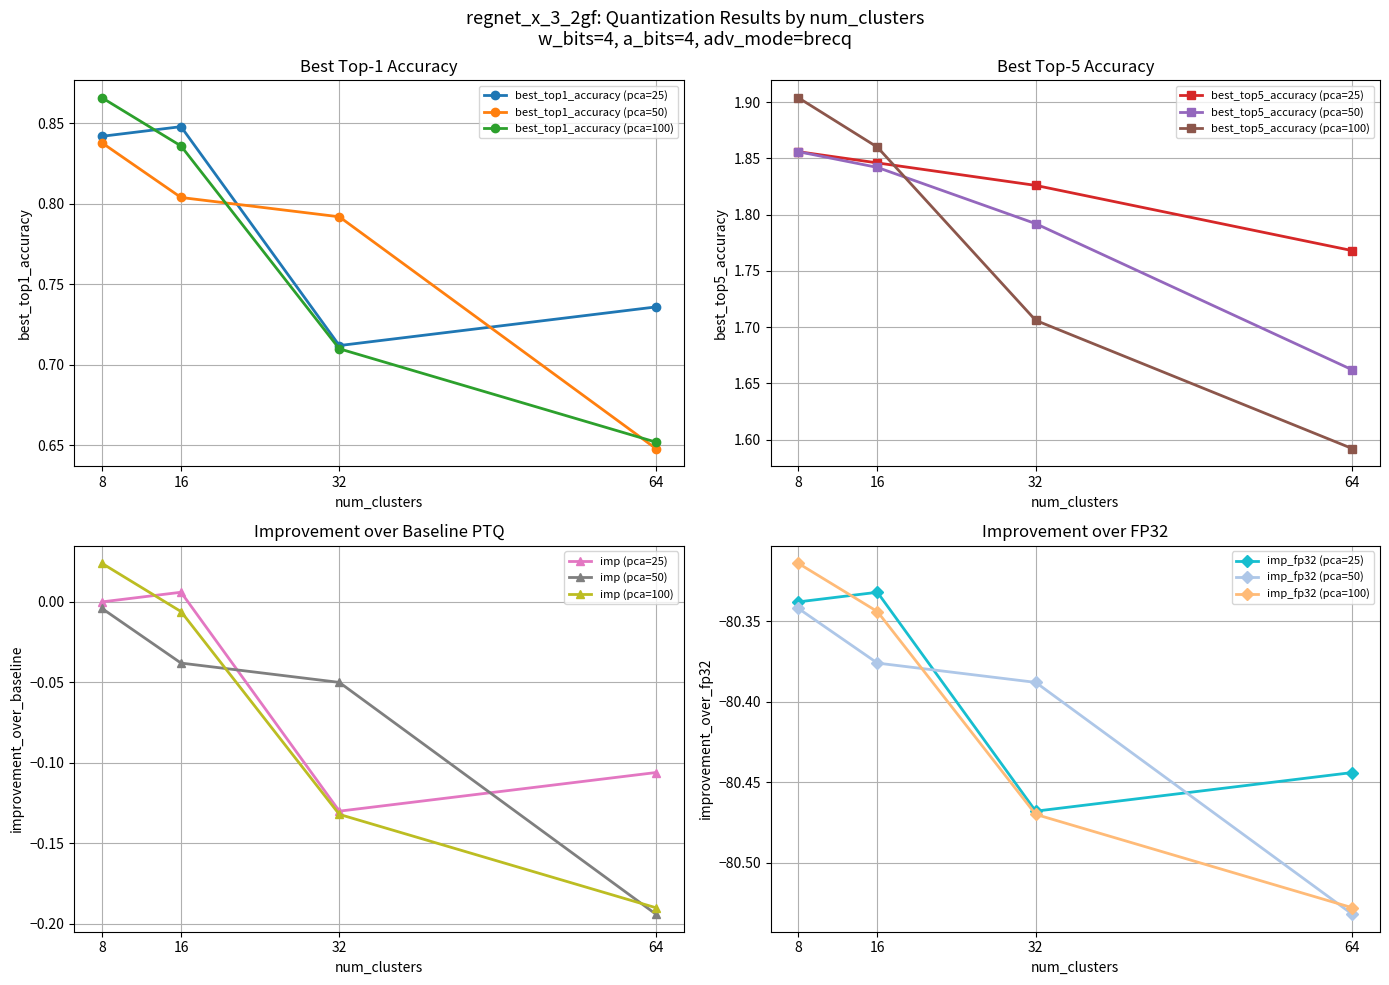

What is the spread (max minus min) of values at 16?

1.1